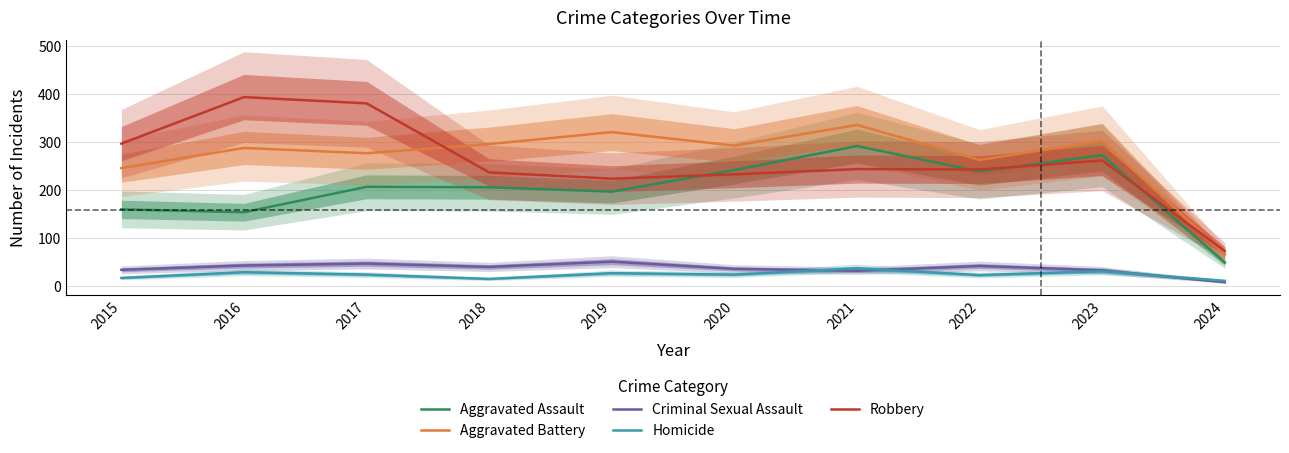

What is the value of the Aggravated Assault point at the 5th from the left?

197